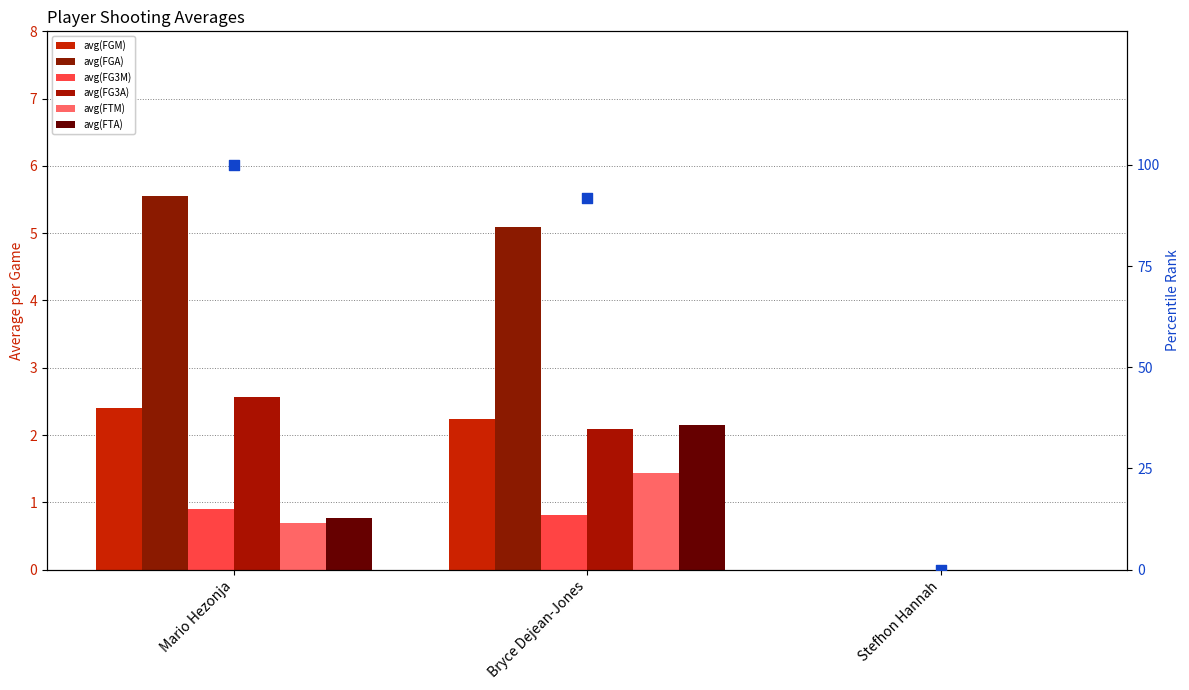

Which series contains the highest Y value?

avg(FGA)